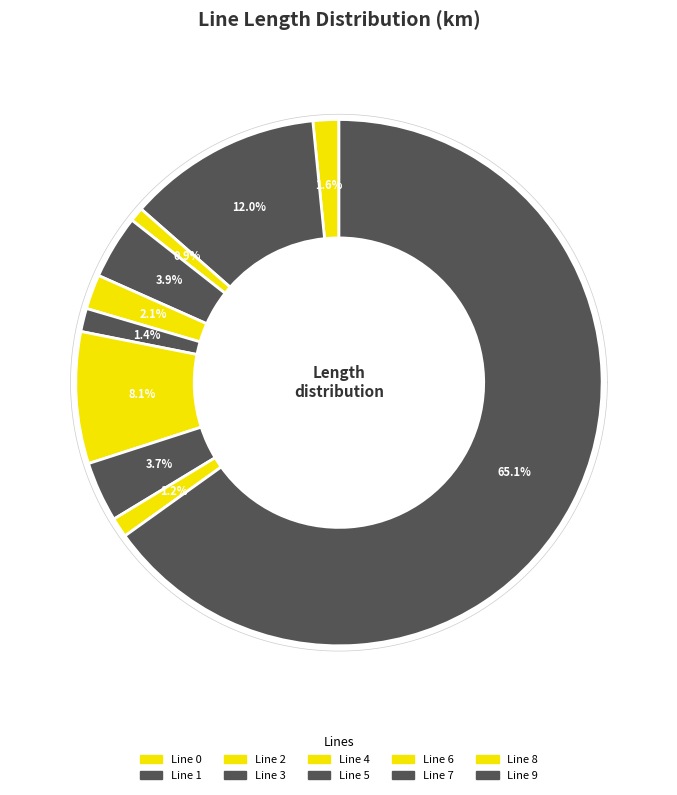

Count the number of slices in the pie.

10